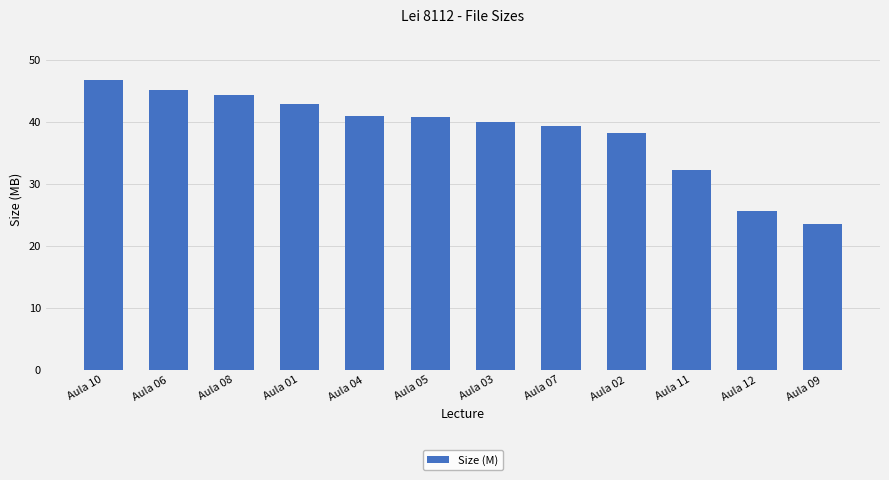

Approximately how many times larger is the value at Aula 03 compared to Aula 01?

0.9